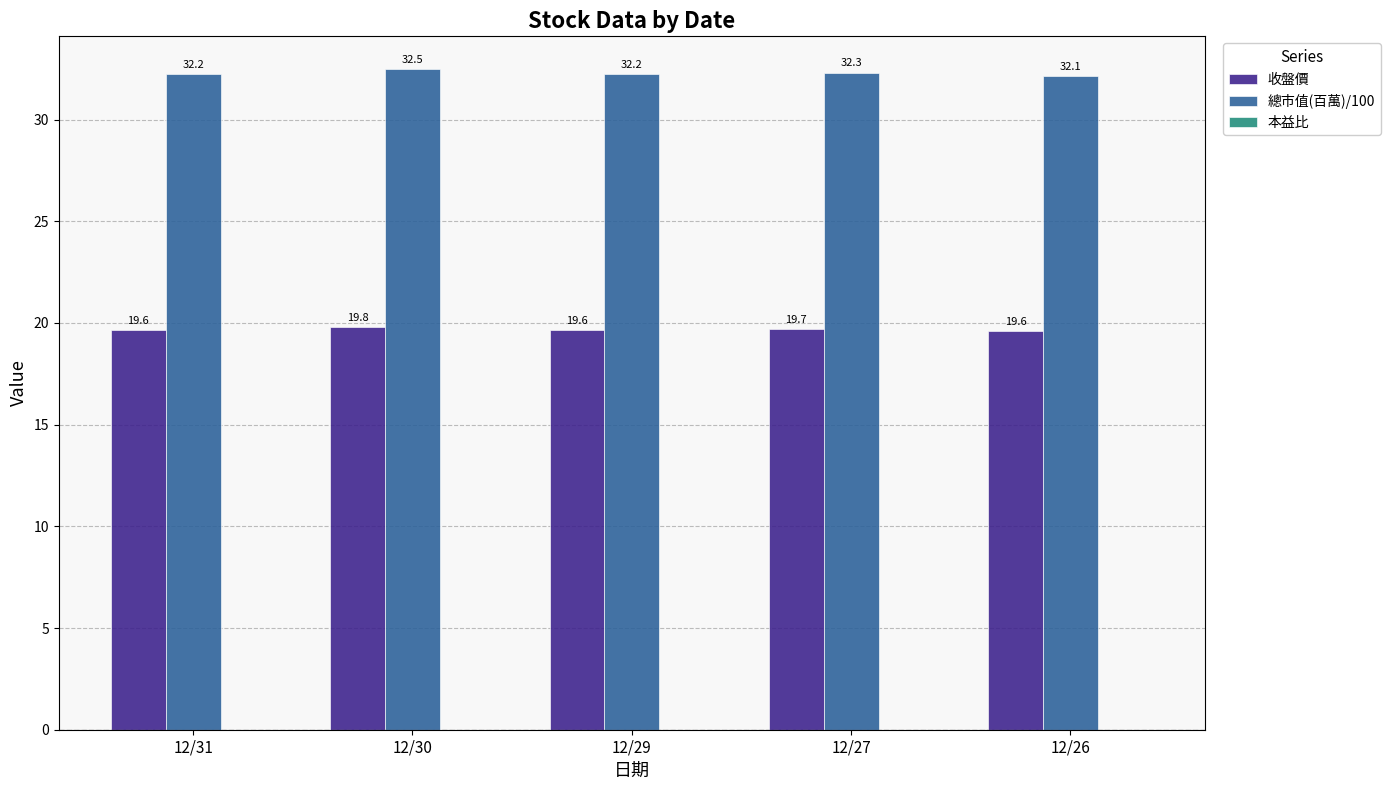

What is the average value of the 總市值(百萬)/100 series?

32.3